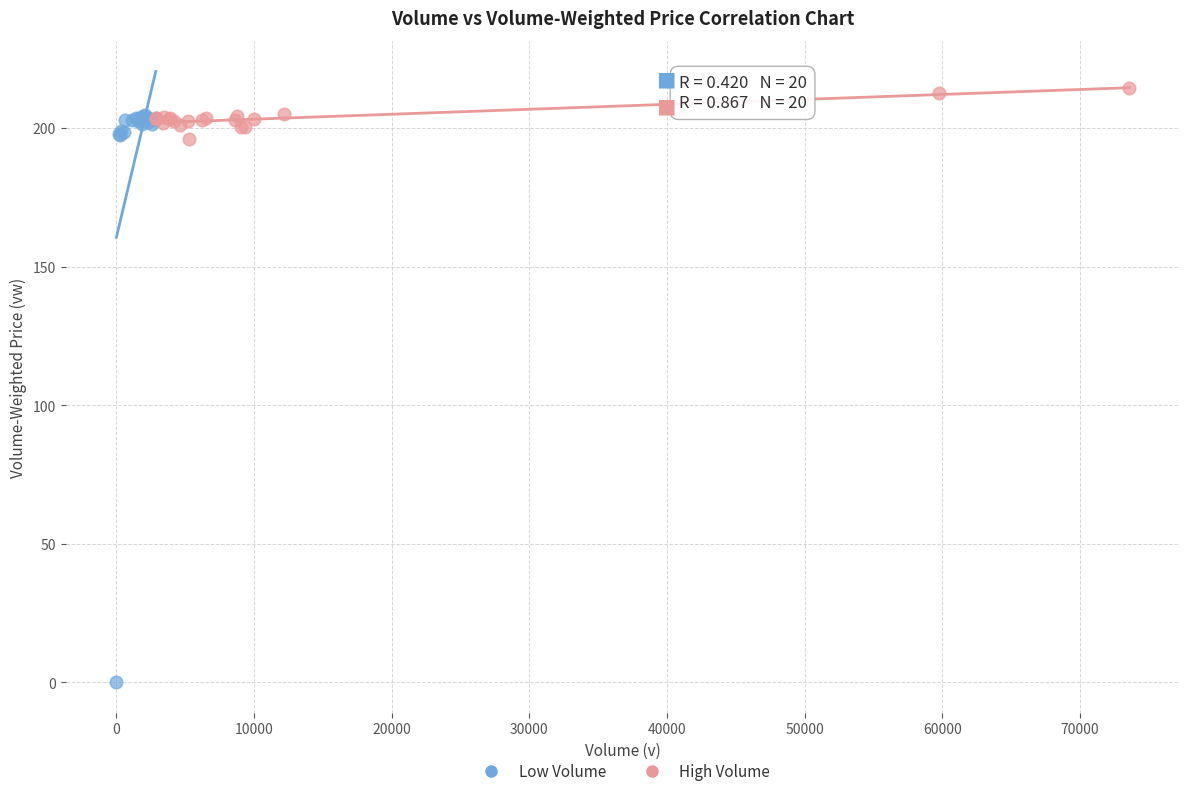

What are all the series names shown in the legend?

Low Volume, High Volume